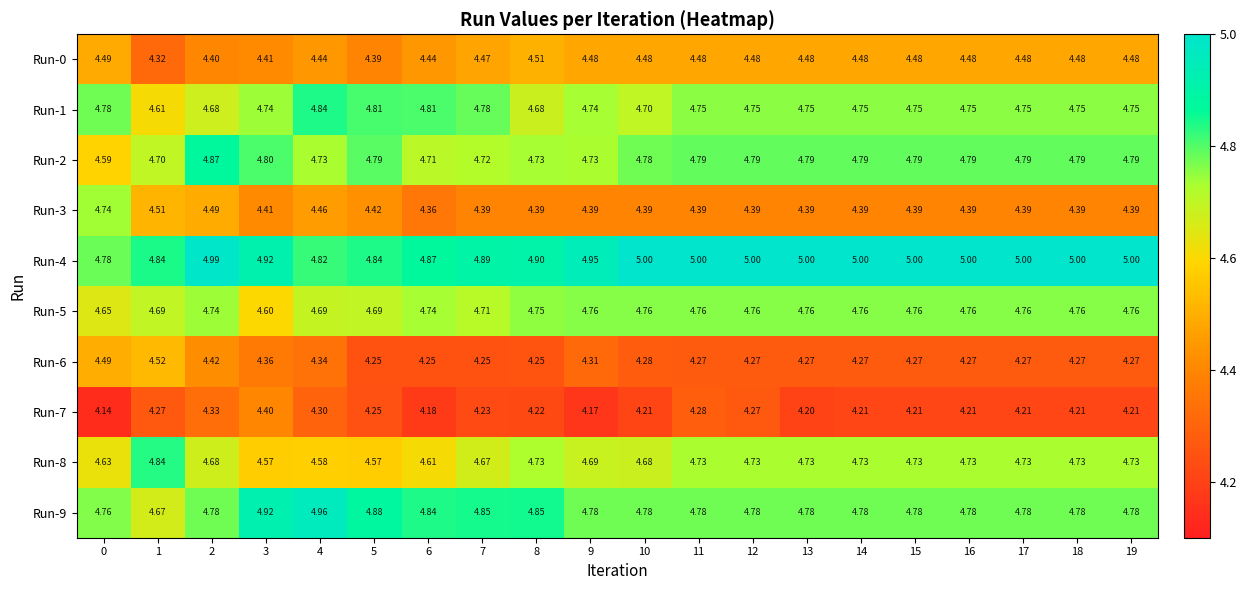

Is the value of Run-3 at 19 greater than the value of Run-4 at 16?

No